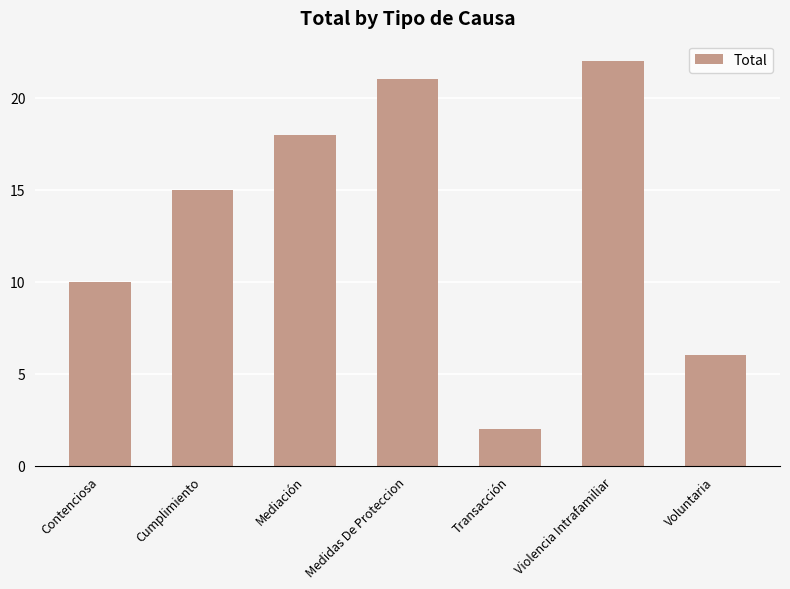

What is the maximum value shown in the chart?

22